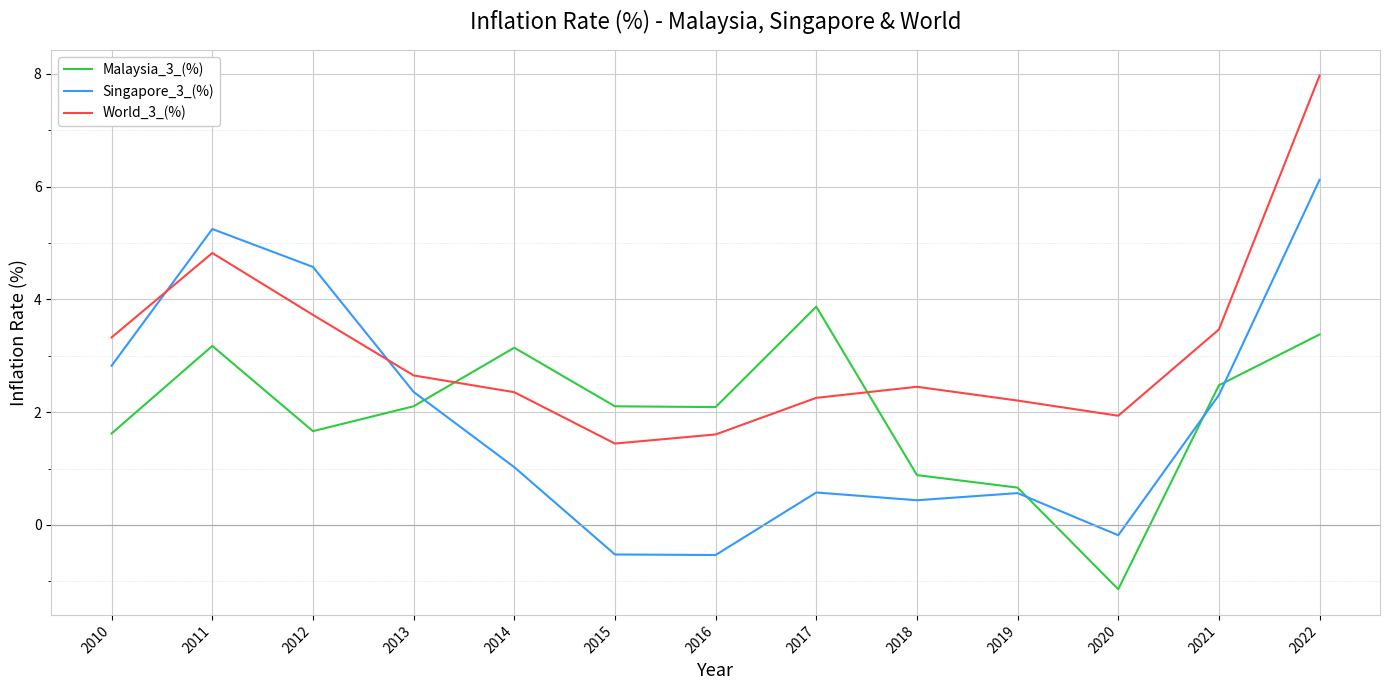

Is it true that Malaysia_3_(%) equals 0.7 at 2019?

True